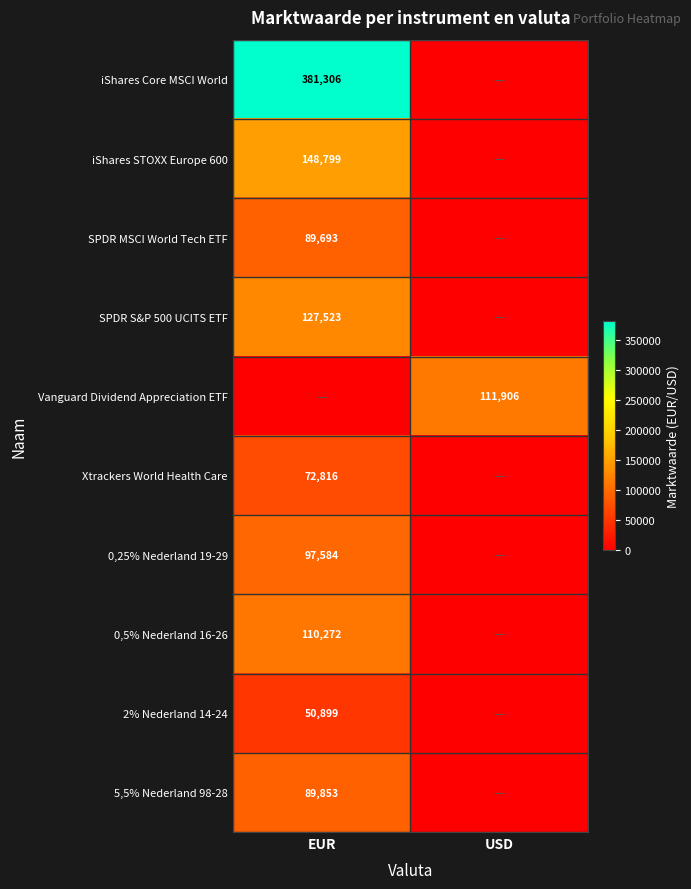

The value of iShares Core MSCI World at EUR is 126537. True or false?

False